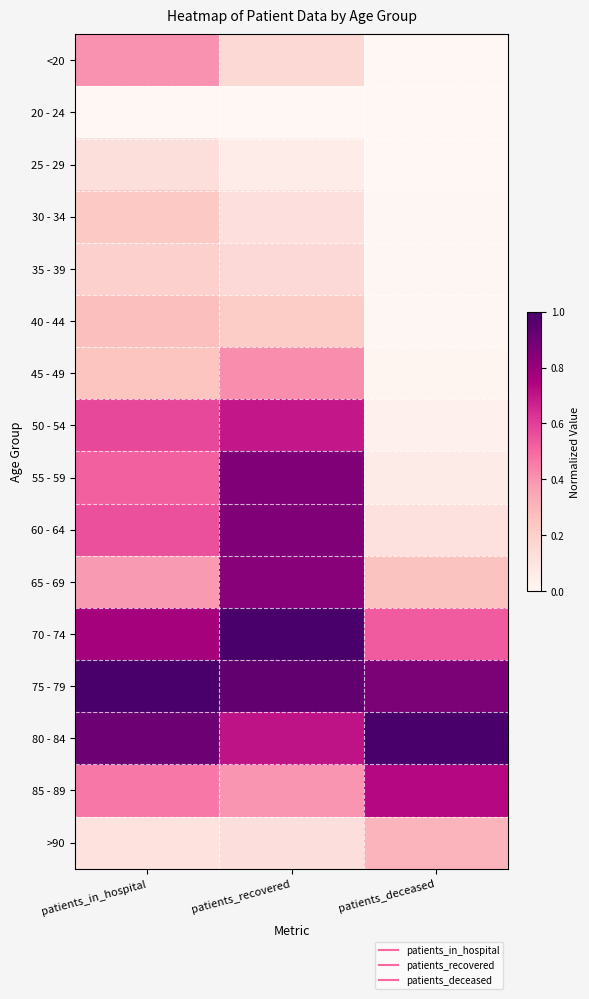

Reading right to left, list all the values displayed in this chart.

<20: patients_deceased=0.0	patients_recovered=0.2	patients_in_hospital=0.4
20 - 24: patients_deceased=0.0	patients_recovered=0.0	patients_in_hospital=0.0
25 - 29: patients_deceased=0.0	patients_recovered=0.1	patients_in_hospital=0.1
30 - 34: patients_deceased=0.0	patients_recovered=0.1	patients_in_hospital=0.2
35 - 39: patients_deceased=0.0	patients_recovered=0.2	patients_in_hospital=0.2
40 - 44: patients_deceased=0.0	patients_recovered=0.2	patients_in_hospital=0.3
45 - 49: patients_deceased=0.0	patients_recovered=0.4	patients_in_hospital=0.2
50 - 54: patients_deceased=0.0	patients_recovered=0.7	patients_in_hospital=0.6
55 - 59: patients_deceased=0.1	patients_recovered=0.9	patients_in_hospital=0.5
60 - 64: patients_deceased=0.1	patients_recovered=0.9	patients_in_hospital=0.6
65 - 69: patients_deceased=0.3	patients_recovered=0.8	patients_in_hospital=0.4
70 - 74: patients_deceased=0.5	patients_recovered=1.0	patients_in_hospital=0.8
75 - 79: patients_deceased=0.9	patients_recovered=0.9	patients_in_hospital=1.0
80 - 84: patients_deceased=1.0	patients_recovered=0.7	patients_in_hospital=0.9
85 - 89: patients_deceased=0.7	patients_recovered=0.4	patients_in_hospital=0.5
>90: patients_deceased=0.3	patients_recovered=0.1	patients_in_hospital=0.1